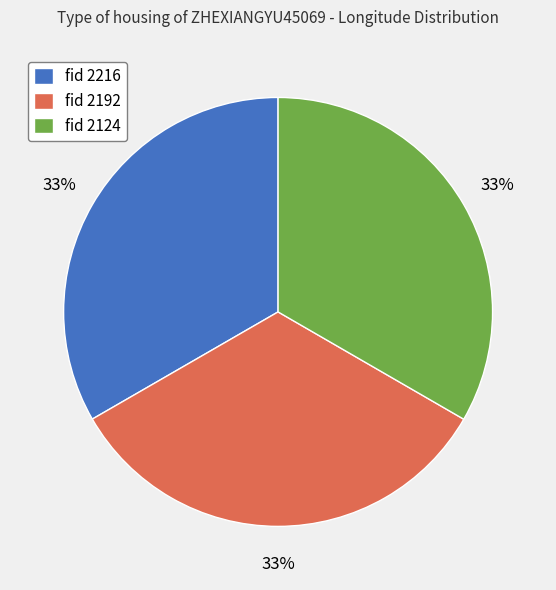

Approximately how many times larger is the value at fid 2192 compared to fid 2124?

1.0